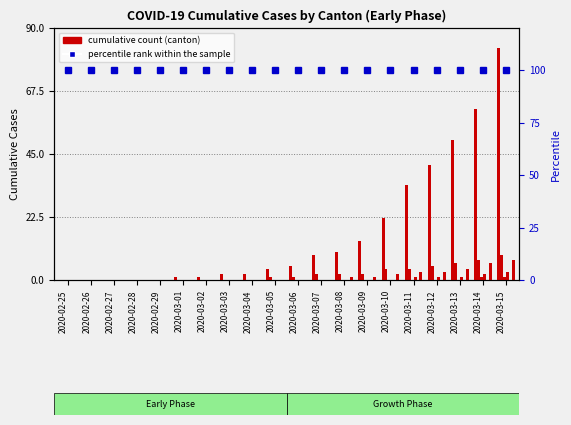

Rank the categories by CH value from highest to lowest.

2020-03-15, 2020-03-14, 2020-03-13, 2020-03-12, 2020-03-11, 2020-03-10, 2020-03-09, 2020-03-08, 2020-03-07, 2020-03-06, 2020-03-05, 2020-03-03, 2020-03-04, 2020-03-01, 2020-03-02, 2020-02-25, 2020-02-26, 2020-02-27, 2020-02-28, 2020-02-29